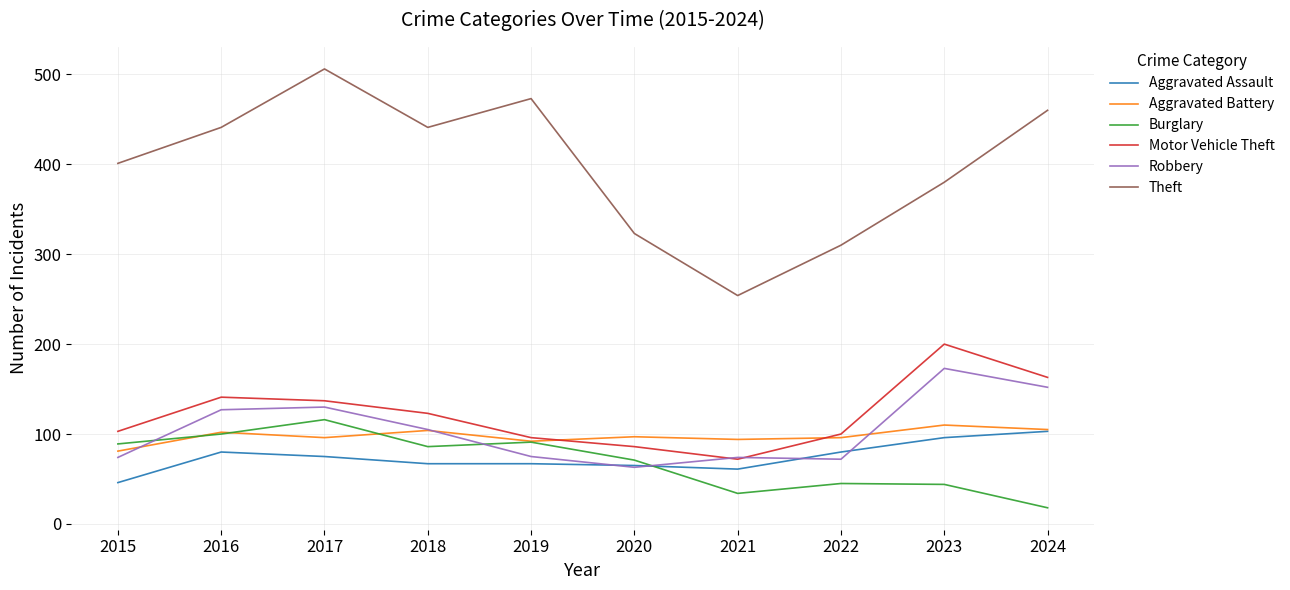

Is it true that Aggravated Battery equals 92 at 2019?

True